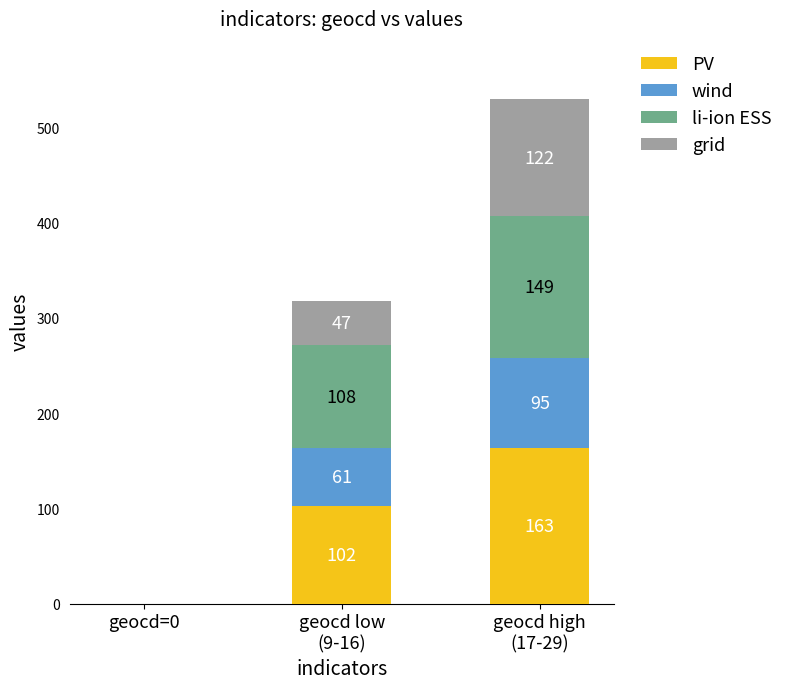

What is the maximum value for PV?

163